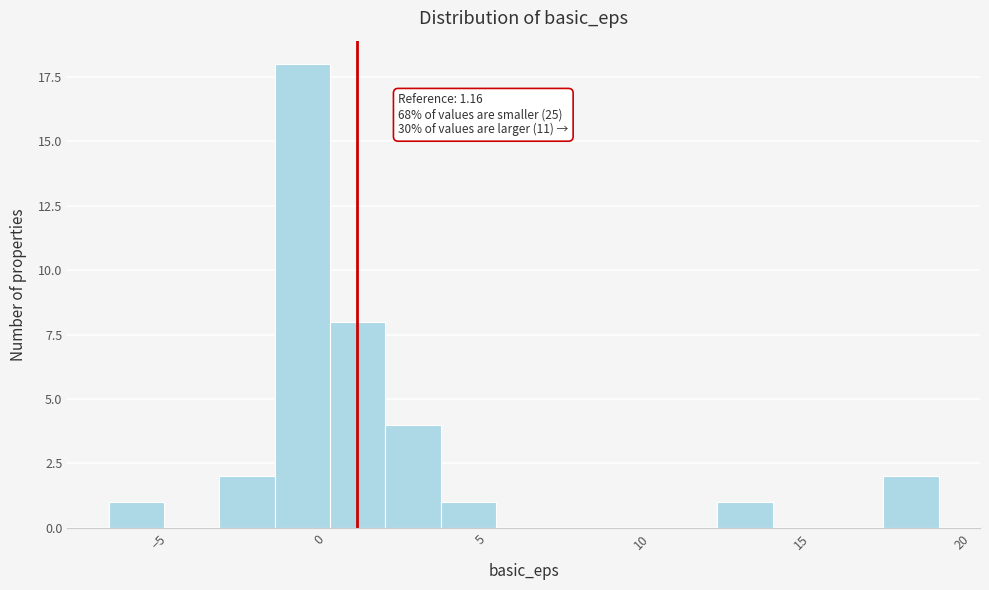

Around what value on the x-axis is the tallest bar? Give the approximate position of its centre, as read against the axis.

-0.5